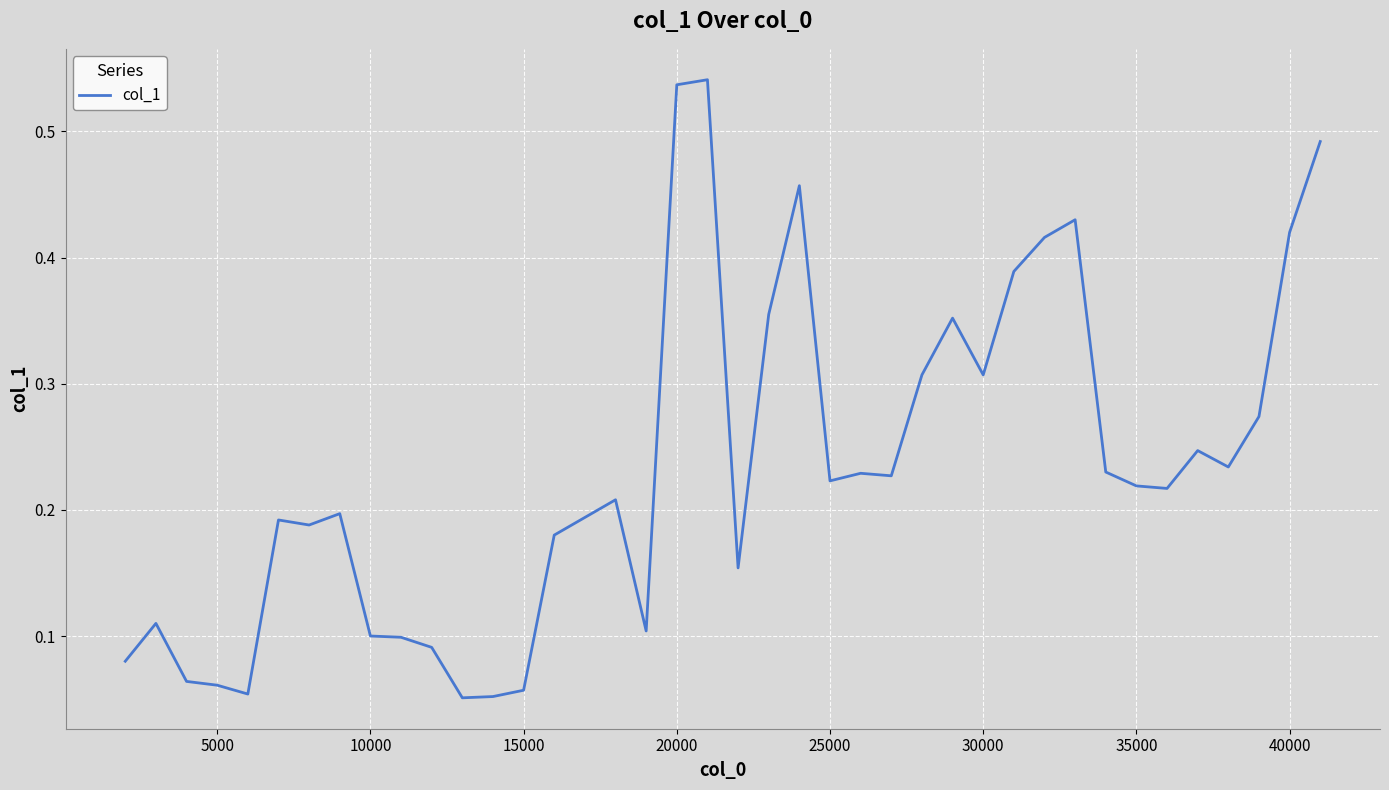

Is this an area chart (filled region under the line)?

No